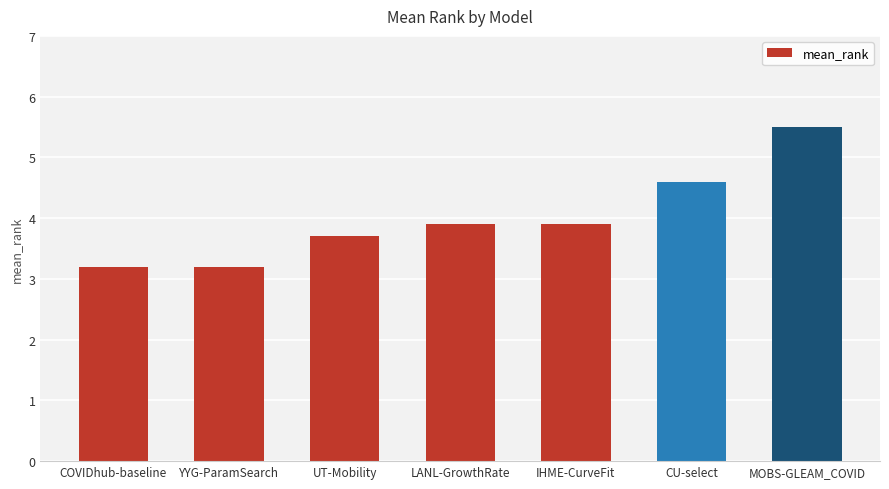

Reading left to right, transcribe all the data shown in this chart.

COVIDhub-baseline=3.2	YYG-ParamSearch=3.2	UT-Mobility=3.7	LANL-GrowthRate=3.9	IHME-CurveFit=3.9	CU-select=4.6	MOBS-GLEAM_COVID=5.5